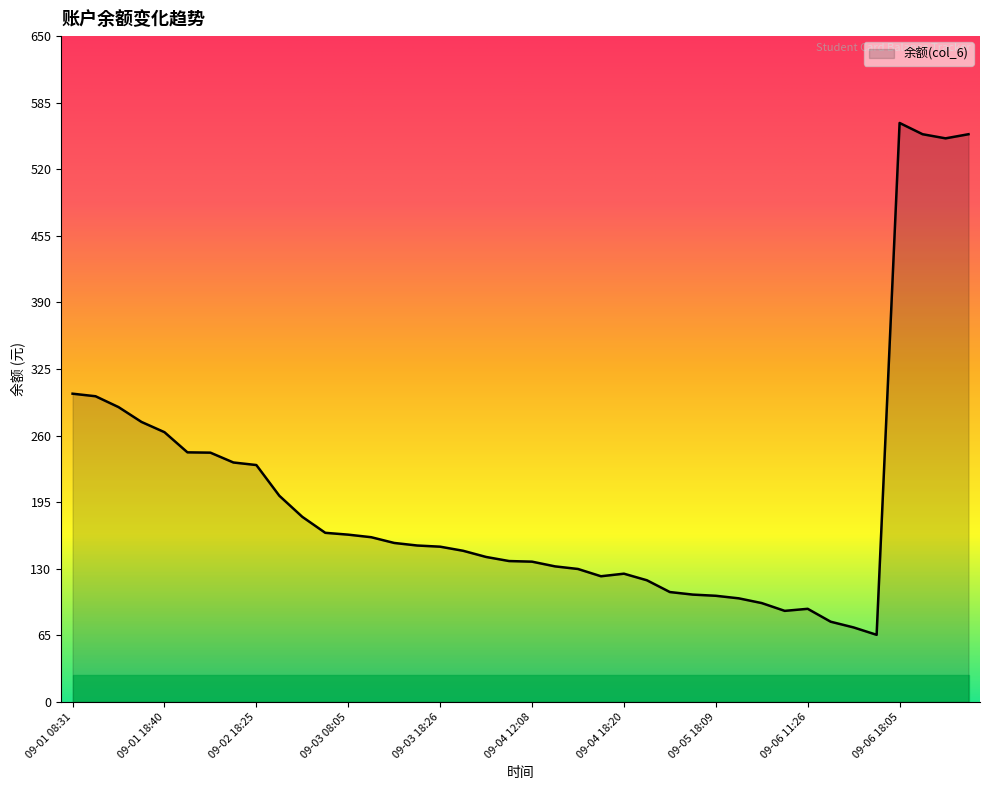

What is the difference between the maximum and minimum values?

500.0